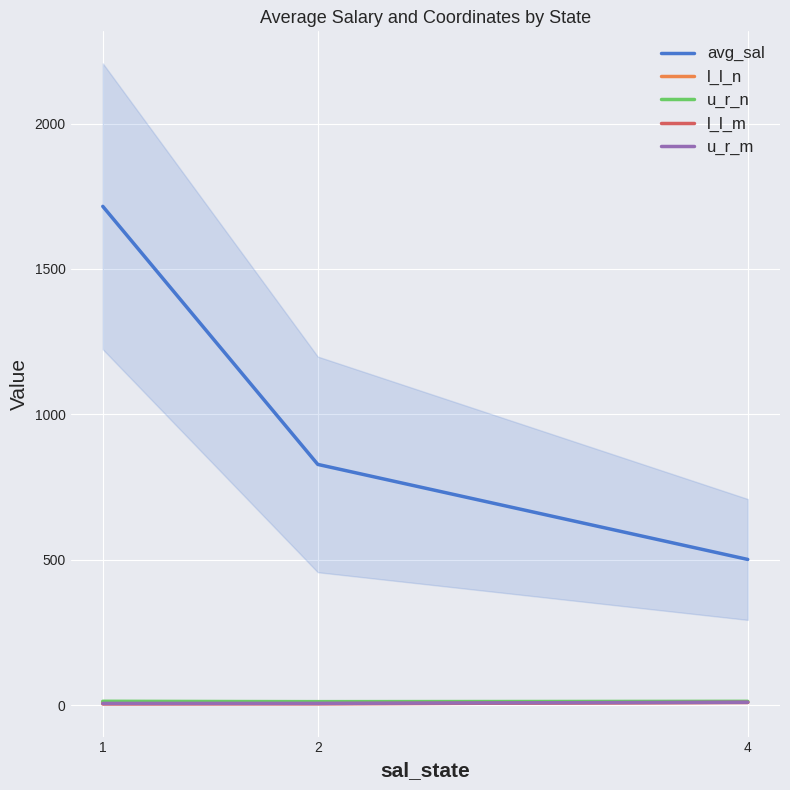

Which series has the largest total across all categories?

avg_sal